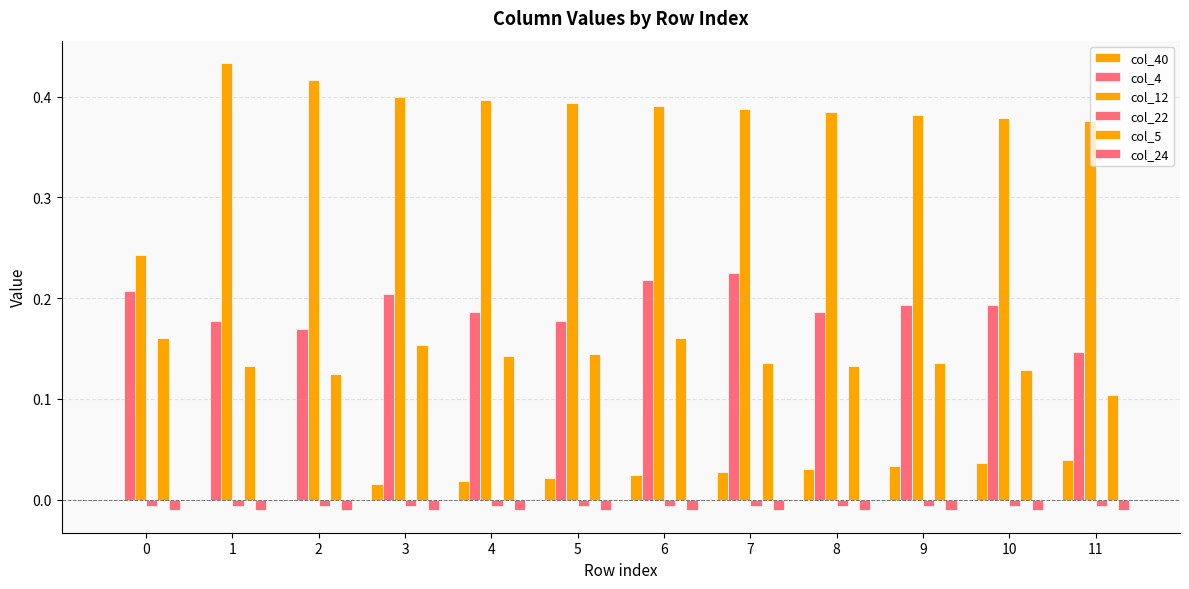

Reading left to right, list all the values displayed in this chart.

col_40: 0.0	0.0	0.0	0.0	0.0	0.0	0.0	0.0	0.0	0.0	0.0	0.0
col_4: 0.2	0.2	0.2	0.2	0.2	0.2	0.2	0.2	0.2	0.2	0.2	0.1
col_12: 0.2	0.4	0.4	0.4	0.4	0.4	0.4	0.4	0.4	0.4	0.4	0.4
col_22: -0.0	-0.0	-0.0	-0.0	-0.0	-0.0	-0.0	-0.0	-0.0	-0.0	-0.0	-0.0
col_5: 0.2	0.1	0.1	0.2	0.1	0.1	0.2	0.1	0.1	0.1	0.1	0.1
col_24: -0.0	-0.0	-0.0	-0.0	-0.0	-0.0	-0.0	-0.0	-0.0	-0.0	-0.0	-0.0